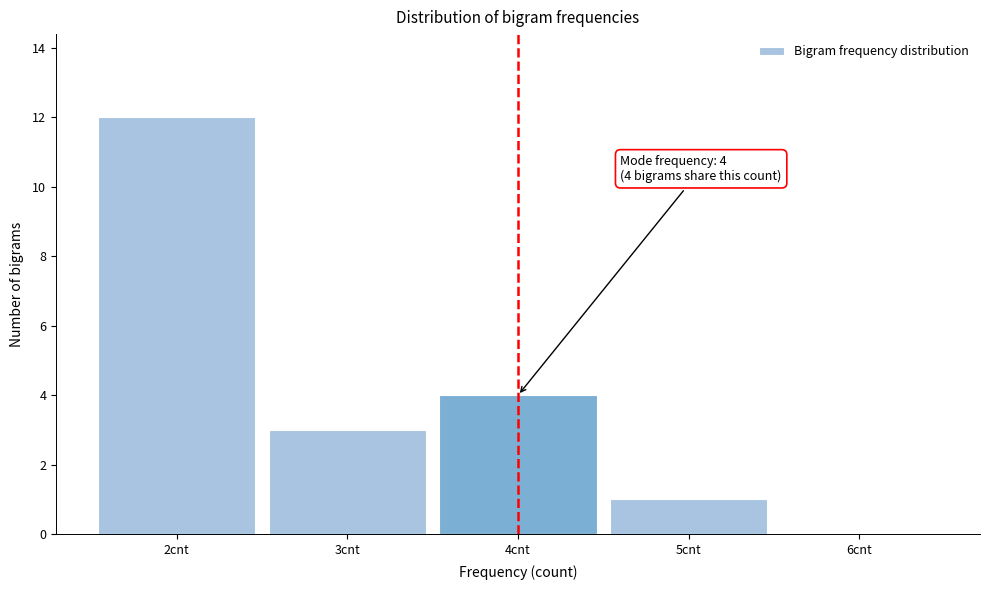

Over which range of the x-axis is the bar tallest?

1.5 to 2.5